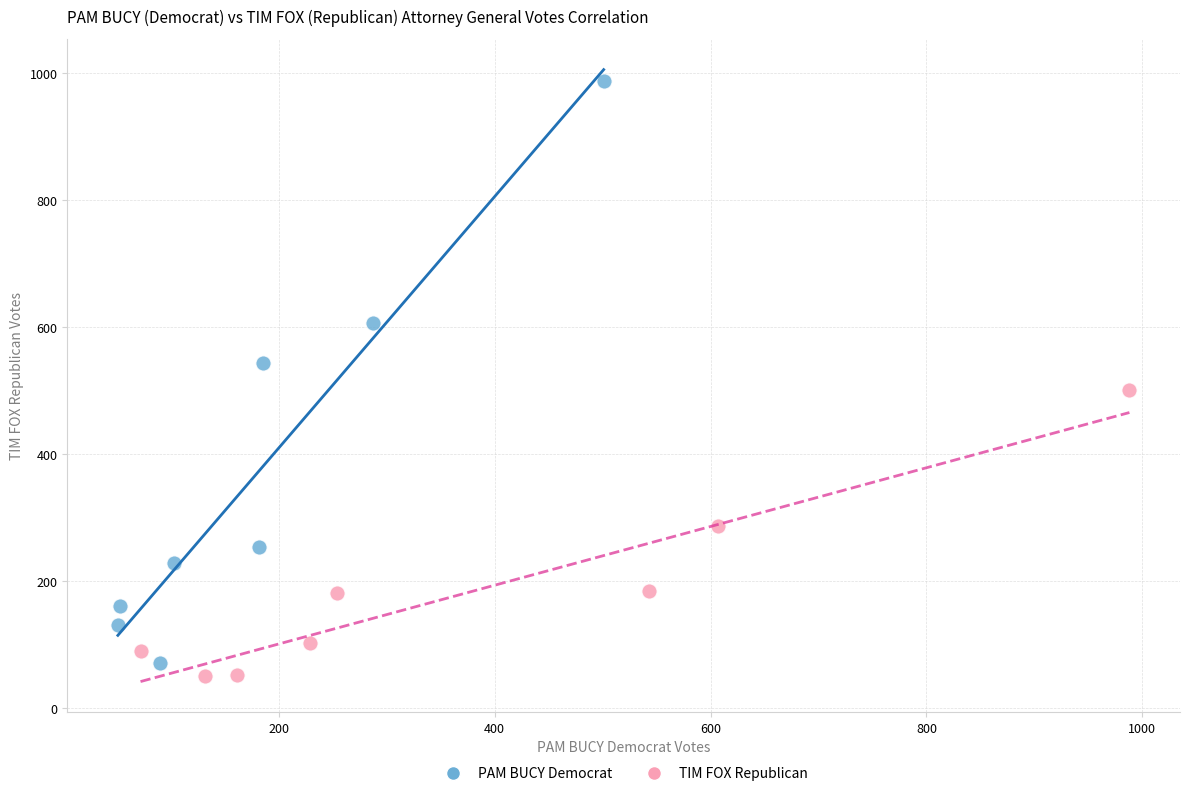

Which series has the largest Y range (max minus min)?

PAM BUCY Democrat